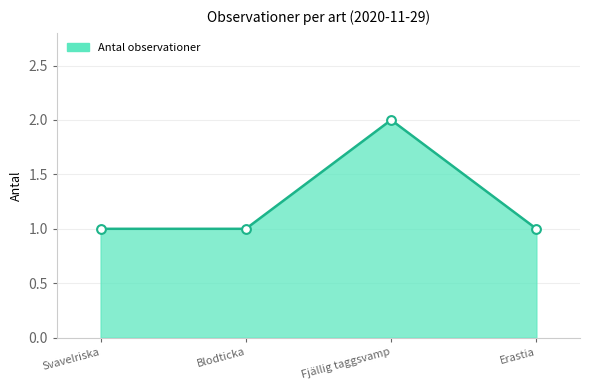

Which has a higher value, Fjällig taggsvamp or Blodticka?

Fjällig taggsvamp